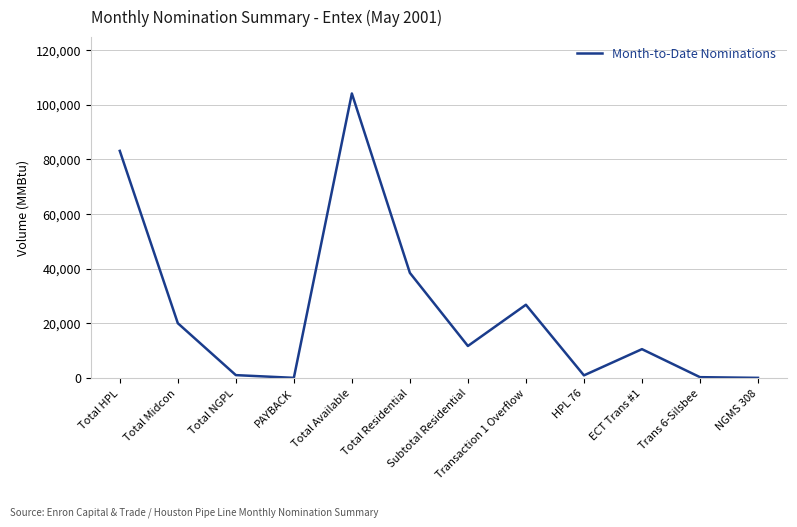

Is it true that the value at Total Residential is 50228?

False